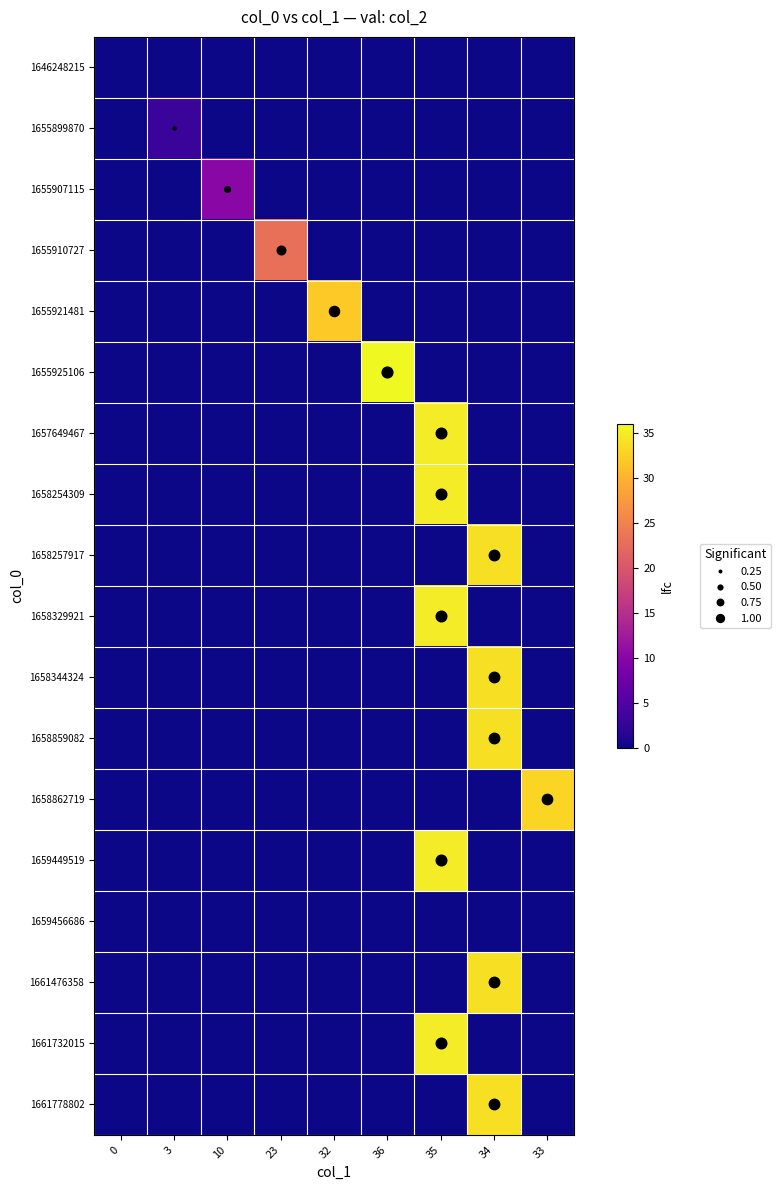

What is the spread (max minus min) of values at 23?

23